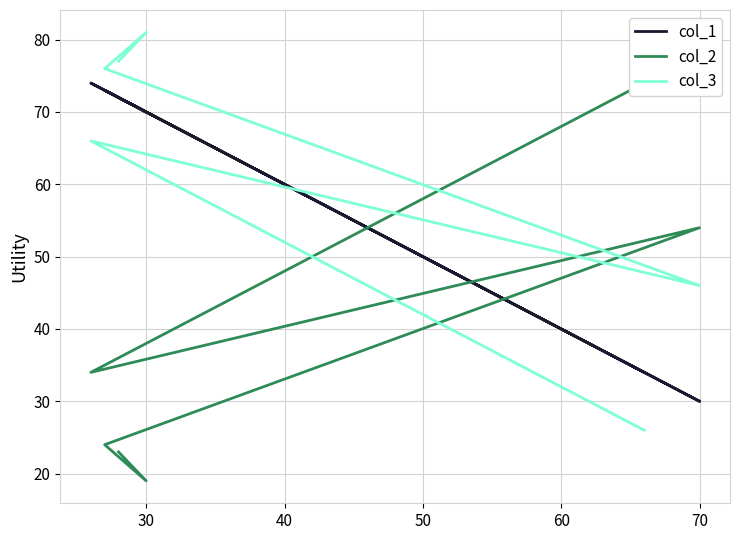

At which category is the sum across all series the highest?

60